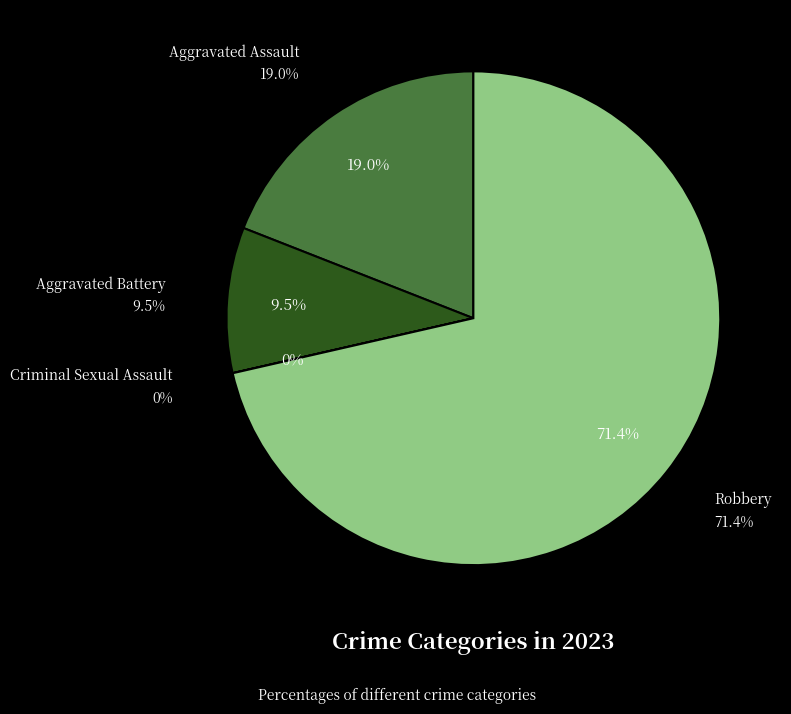

Is the sum of Aggravated Assault and Criminal Sexual Assault greater than half?

No